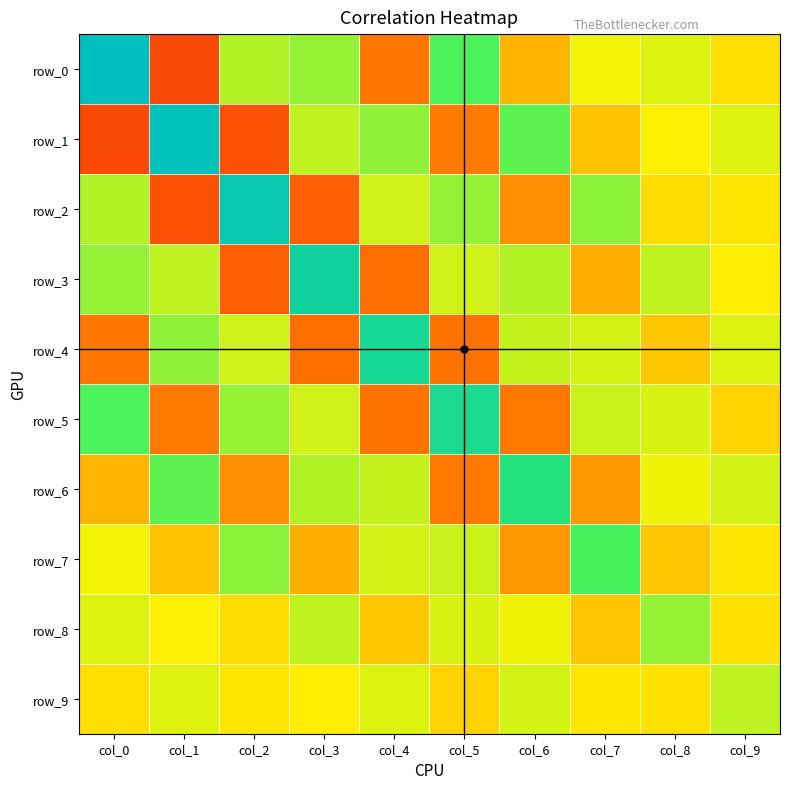

Which category has the highest value in the row_0 series?

col_0